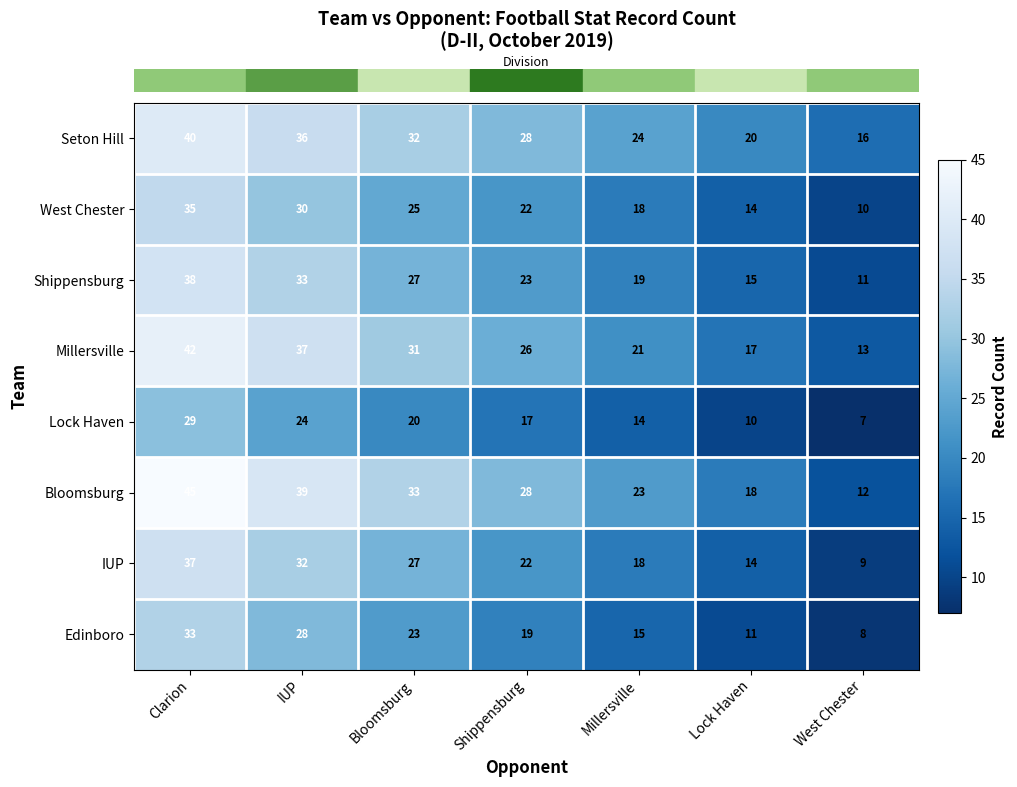

What is the maximum value for Bloomsburg?

45